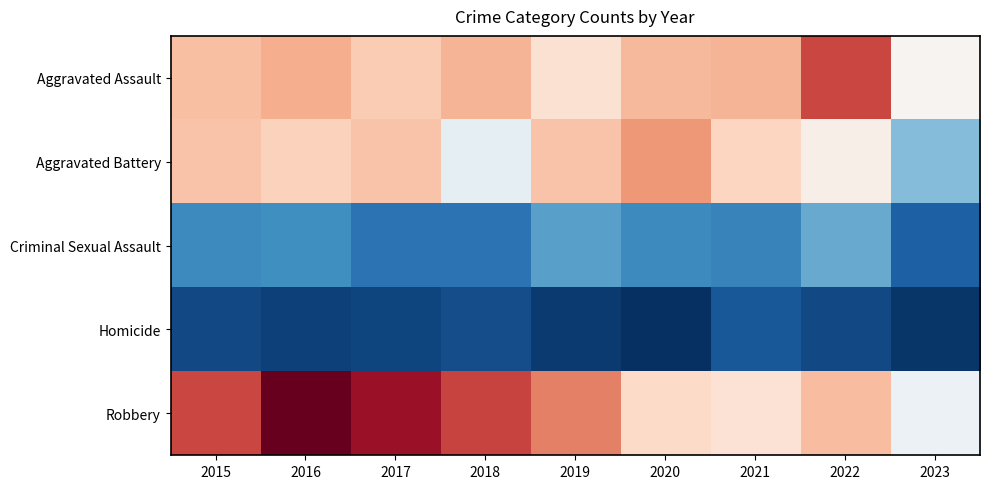

Between 2018 and 2022, which series saw the biggest shift?

Robbery